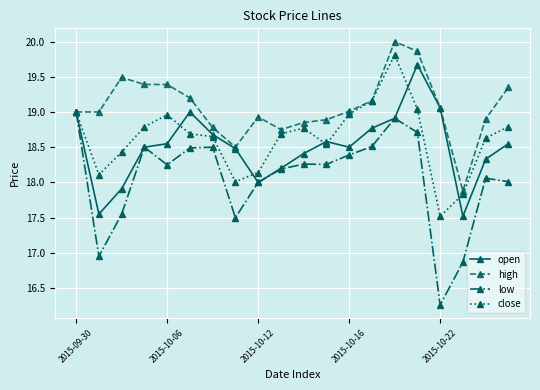

True or false: low has more than 0 points higher than both neighbors.

True